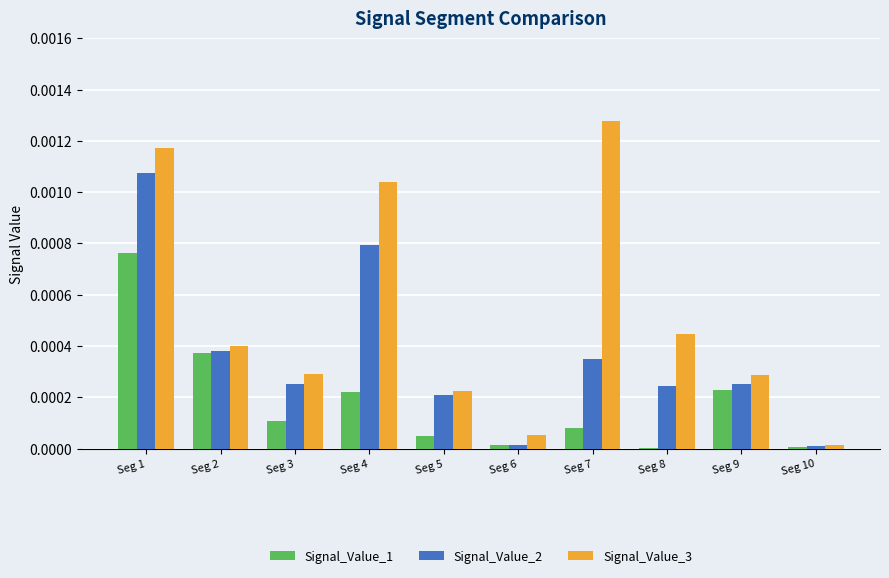

How many distinct data groups are displayed?

3